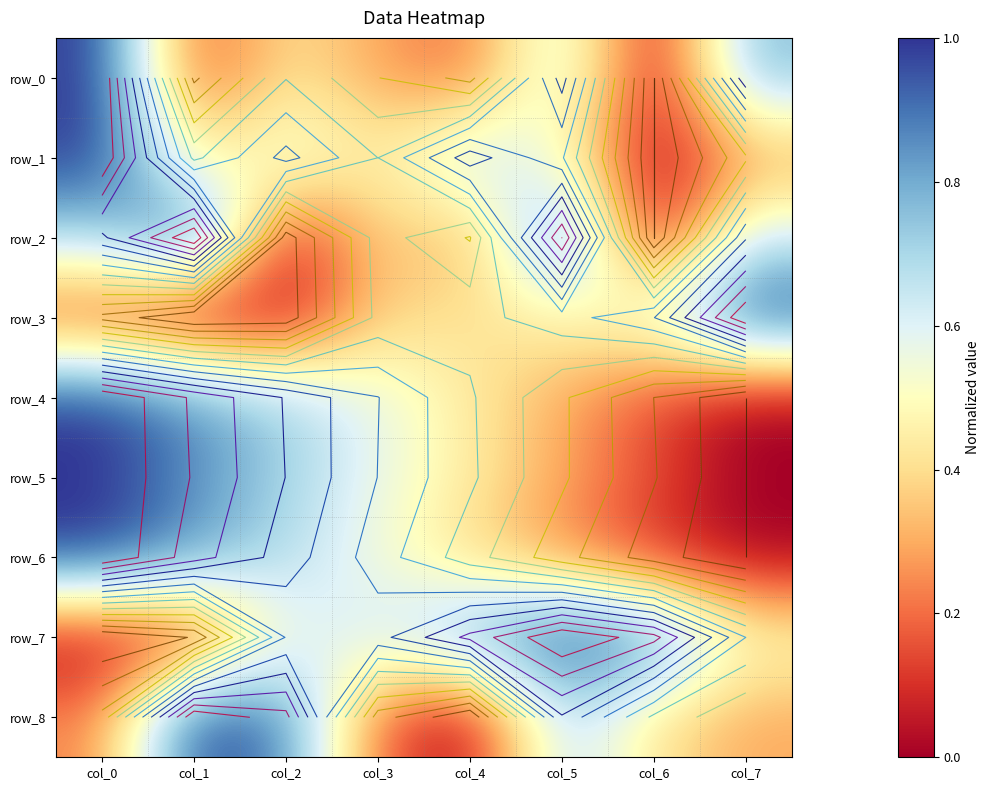

Reading left to right, transcribe all the data shown in this chart.

row_0: col_0=1.0	col_1=0.1	col_2=0.4	col_3=0.3	col_4=0.2	col_5=0.7	col_6=0.0	col_7=0.8
row_1: col_0=1.0	col_1=0.4	col_2=0.6	col_3=0.4	col_4=0.7	col_5=0.5	col_6=0.0	col_7=0.3
row_2: col_0=0.7	col_1=1.0	col_2=0.0	col_3=0.4	col_4=0.3	col_5=0.9	col_6=0.0	col_7=0.6
row_3: col_0=0.1	col_1=0.0	col_2=0.0	col_3=0.4	col_4=0.4	col_5=0.5	col_6=0.6	col_7=1.0
row_4: col_0=1.0	col_1=0.8	col_2=0.7	col_3=0.6	col_4=0.4	col_5=0.3	col_6=0.1	col_7=0.0
row_5: col_0=1.0	col_1=0.9	col_2=0.7	col_3=0.6	col_4=0.4	col_5=0.3	col_6=0.1	col_7=0.0
row_6: col_0=1.0	col_1=0.8	col_2=0.7	col_3=0.5	col_4=0.4	col_5=0.2	col_6=0.1	col_7=0.0
row_7: col_0=0.0	col_1=0.1	col_2=0.6	col_3=0.6	col_4=0.8	col_5=1.0	col_6=0.9	col_7=0.5
row_8: col_0=0.2	col_1=1.0	col_2=0.9	col_3=0.2	col_4=0.0	col_5=0.7	col_6=0.4	col_7=0.3